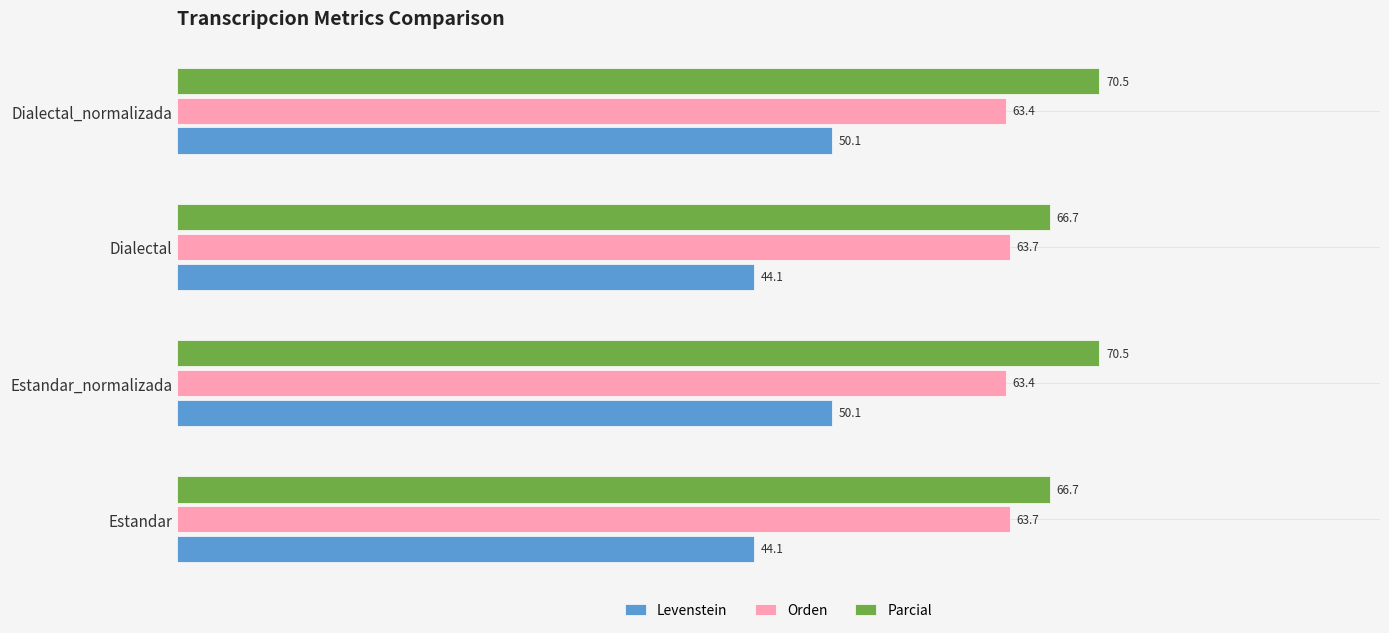

Read the Levenstein value at Estandar.

44.1